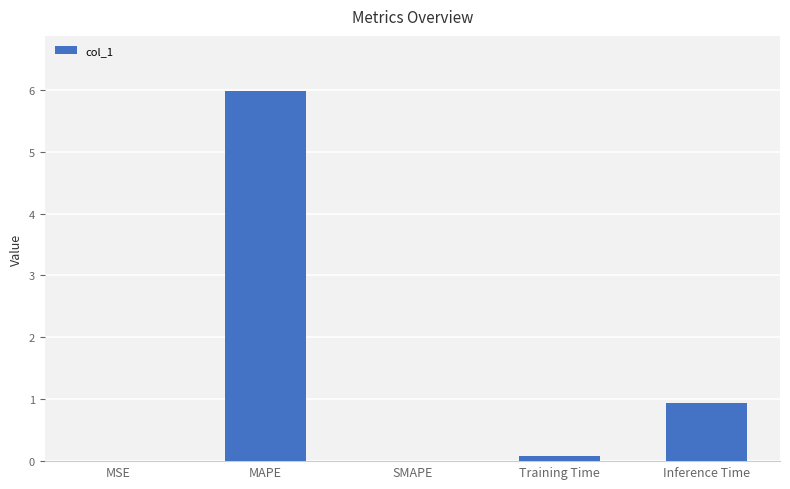

What is the maximum value shown in the chart?

6.0